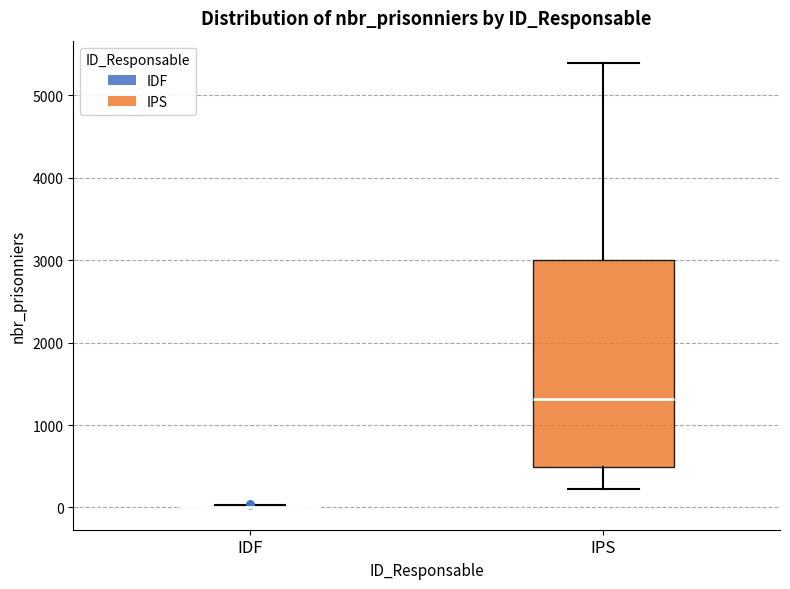

Reading left to right, read every box against the y-axis: the position of its median line, the range the box covers, and the ends of its whiskers. The values are not printed on the chart, so give them approximately, as read against the axis.

IDF: box collapsed to a line at 0, whiskers 0 to 0
IPS: median 1300, box 500 to 3000, whiskers 200 to 5400